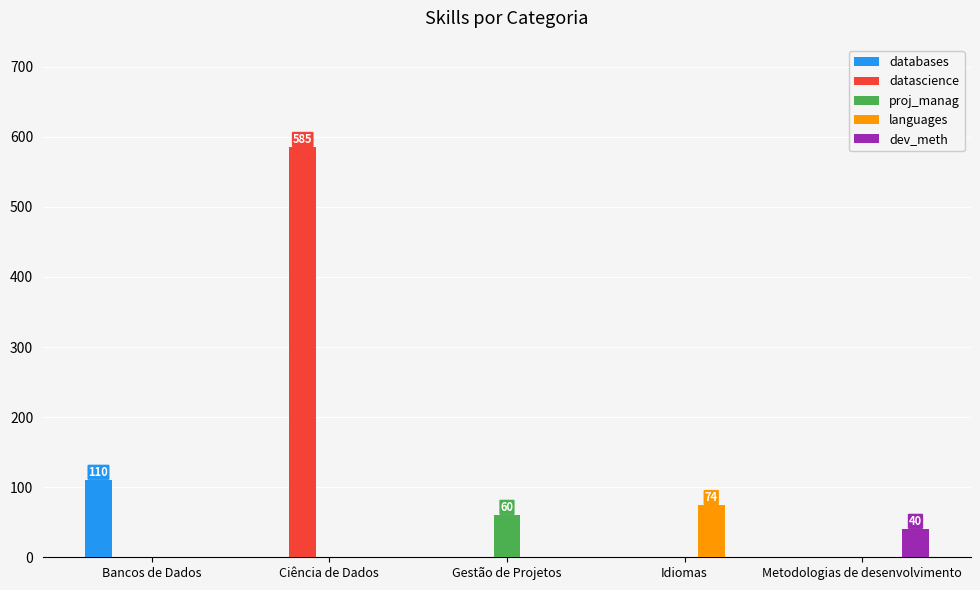

At which label does databases reach its peak?

Bancos de Dados